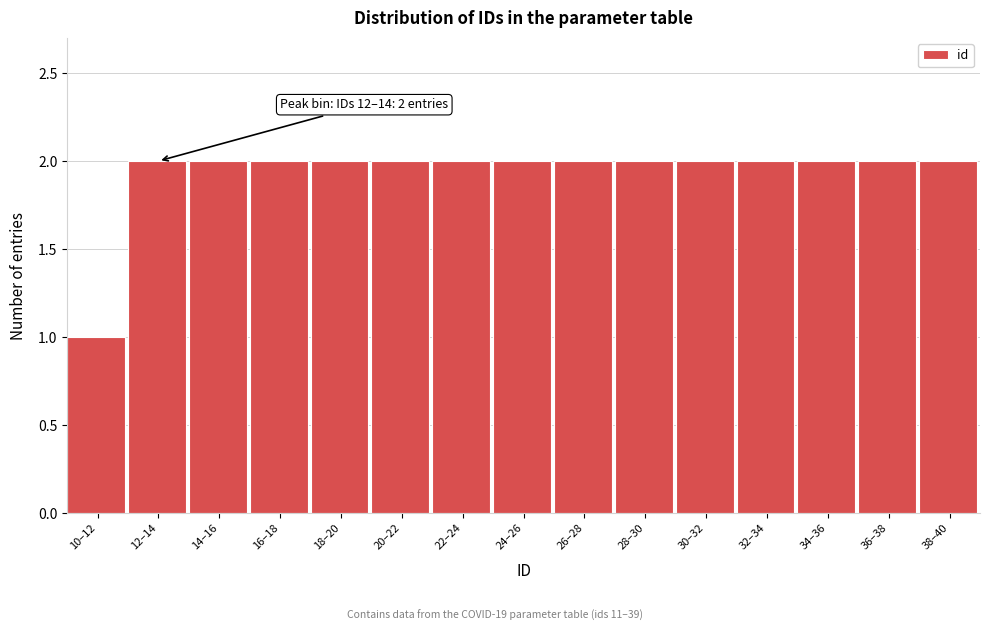

Reading left to right, list all the values displayed in this chart.

10–12=1	12–14=2	14–16=2	16–18=2	18–20=2	20–22=2	22–24=2	24–26=2	26–28=2	28–30=2	30–32=2	32–34=2	34–36=2	36–38=2	38–40=2